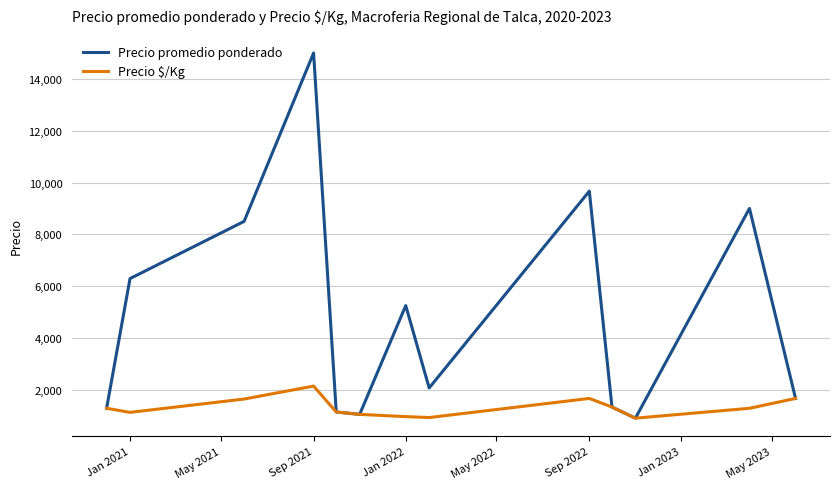

Rank the series by their maximum value, from highest to lowest.

Precio promedio ponderado, Precio $/Kg